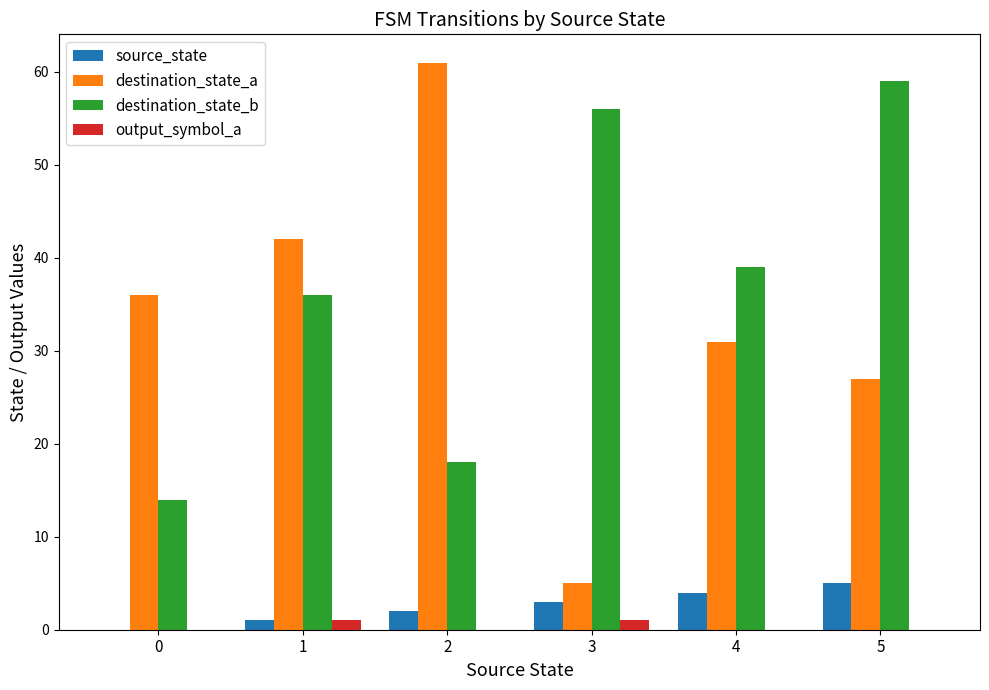

Which series has the largest total across all categories?

destination_state_b